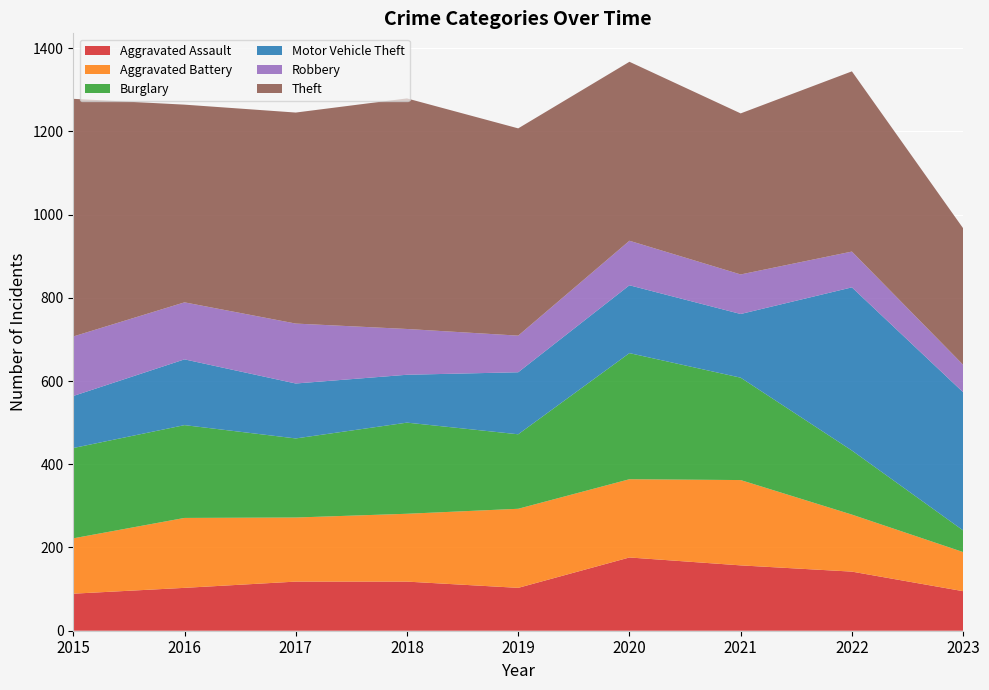

Reading left to right, extract all data points from this chart.

Aggravated Assault: 89	103	118	118	103	176	157	142	95
Aggravated Battery: 133	168	154	163	190	188	205	137	94
Burglary: 217	223	190	219	179	303	246	154	52
Motor Vehicle Theft: 125	158	132	115	149	163	153	392	332
Robbery: 143	137	144	110	88	107	95	86	66
Theft: 571	475	507	554	498	430	387	433	328